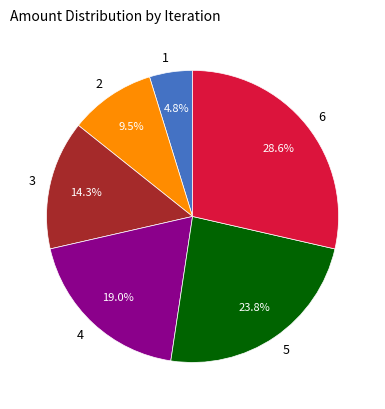

The 4 slice represents 10% of the pie. True or false?

False